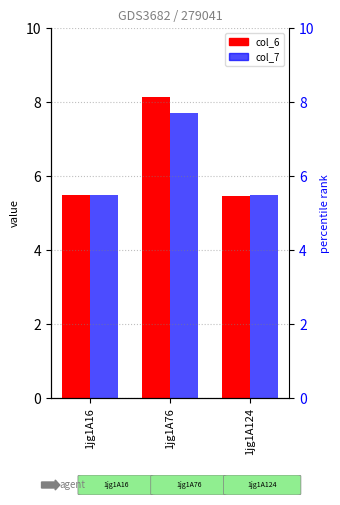

At which label is col_6 closest to 6?

1jg1A16